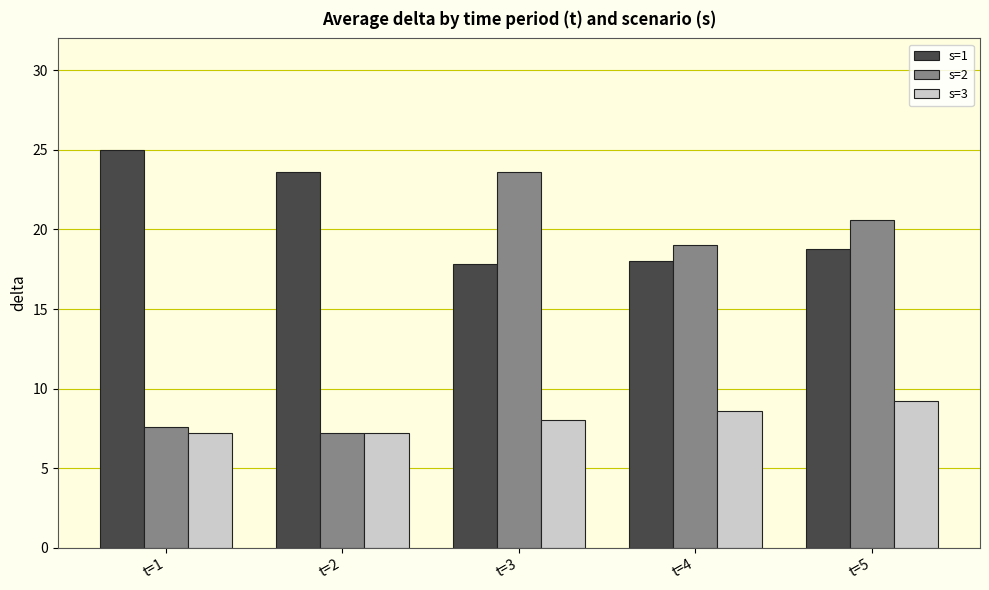

What is the total value across all series at t=2?

38.0